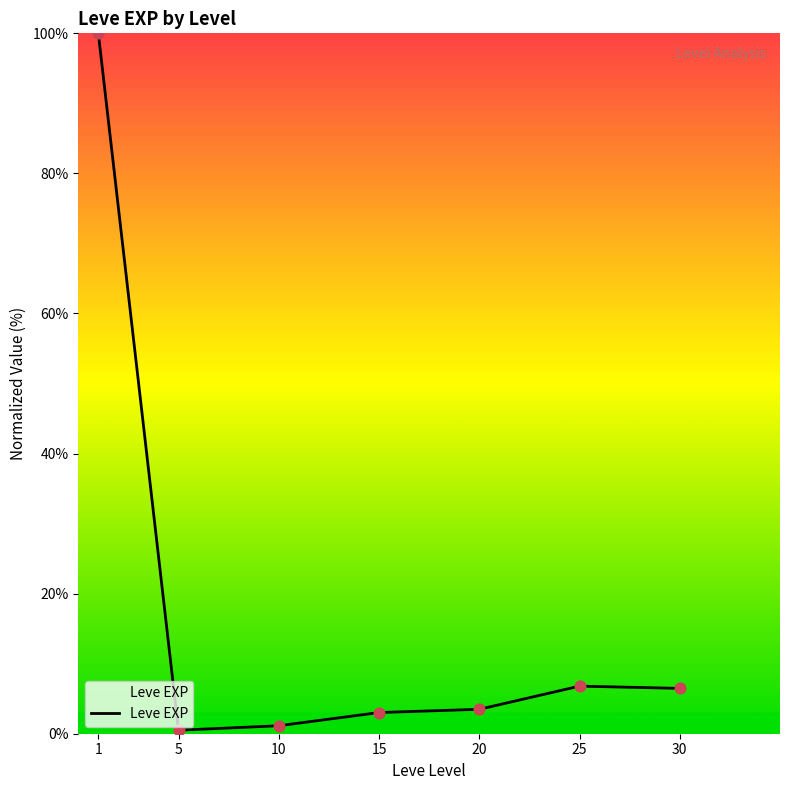

What is the average value?

17.3